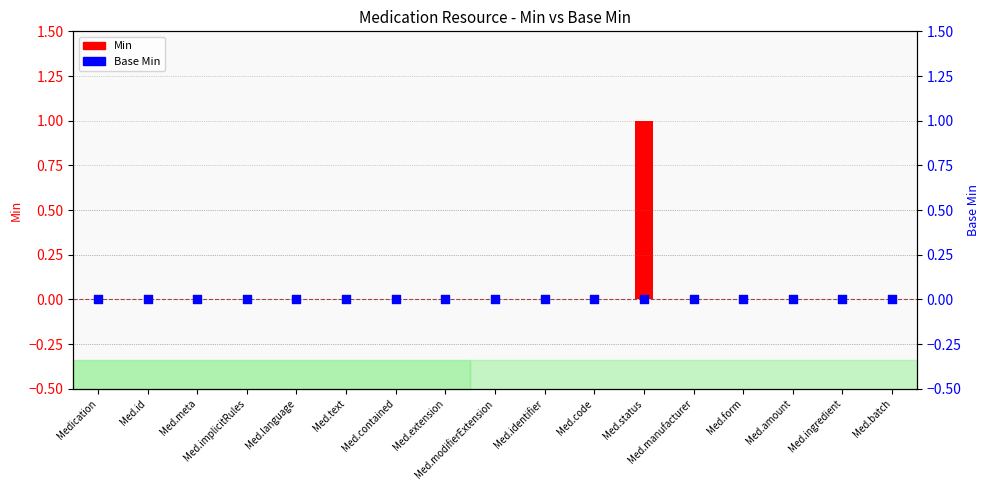

Which series has the largest Y range (max minus min)?

Min